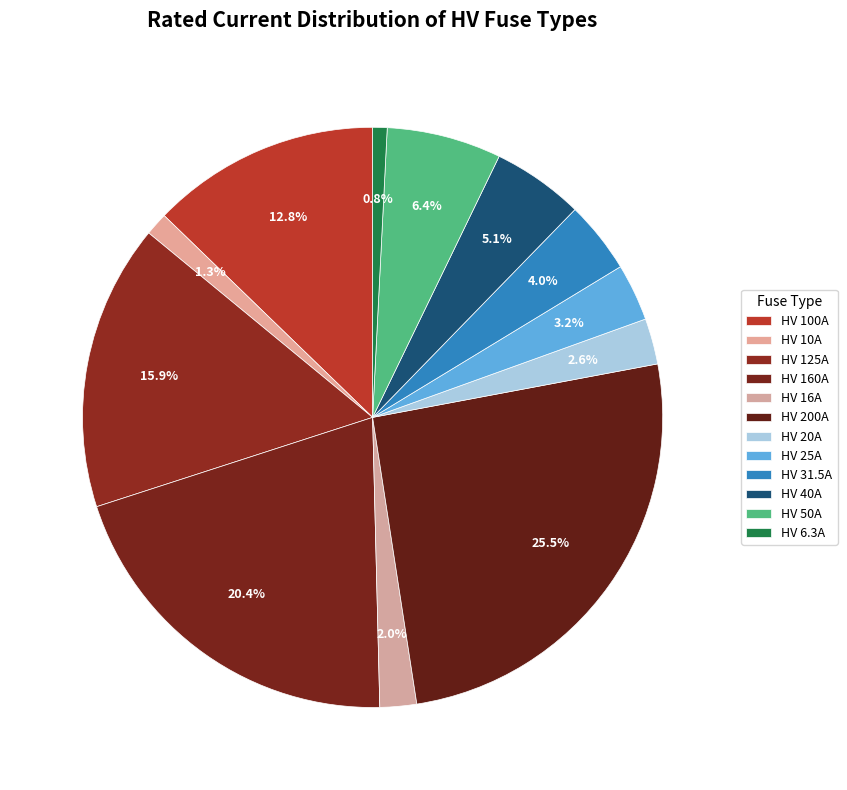

Between HV 10A and HV 20A, which is larger?

HV 20A